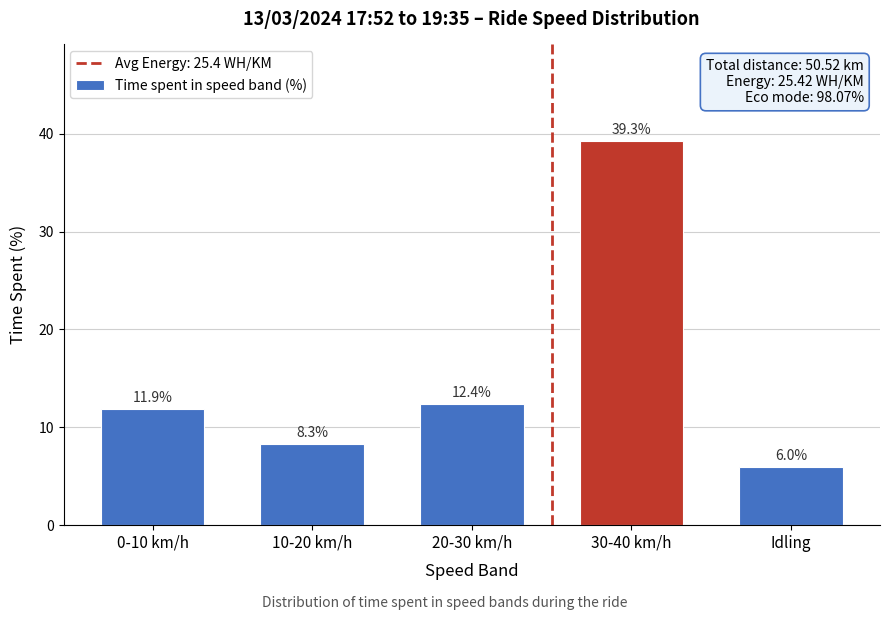

Reading left to right, extract all data points from this chart.

0-10 km/h=11.9	10-20 km/h=8.3	20-30 km/h=12.4	30-40 km/h=39.3	Idling=6.0